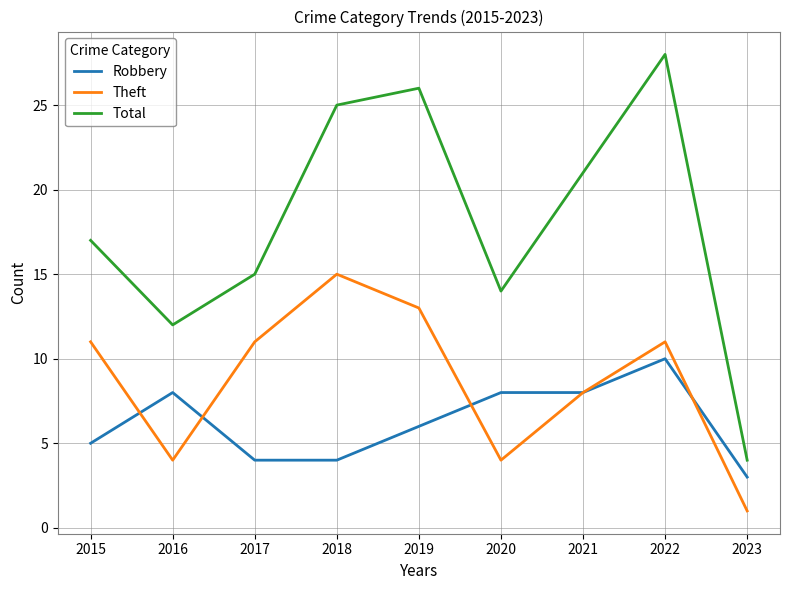

True or false: Total and Robbery cross at least once.

False